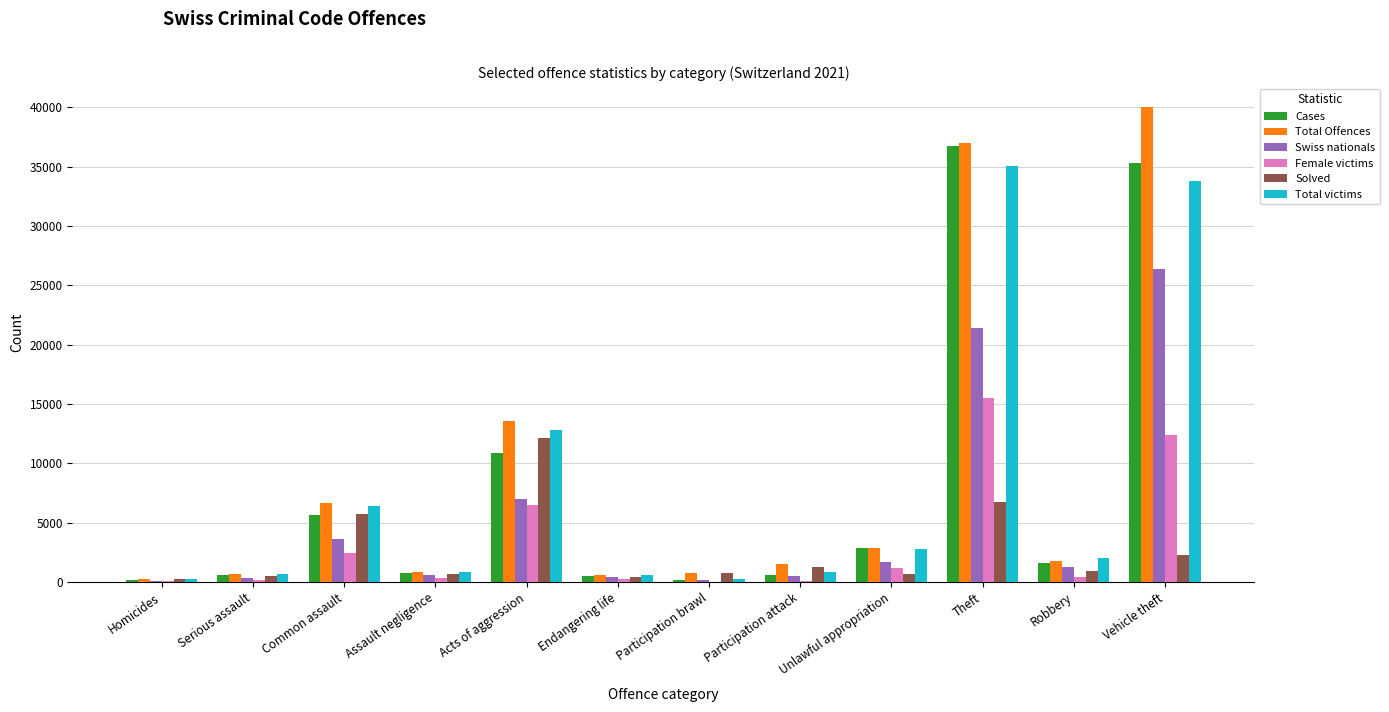

Which category has the highest value in the Total Offences series?

Vehicle theft